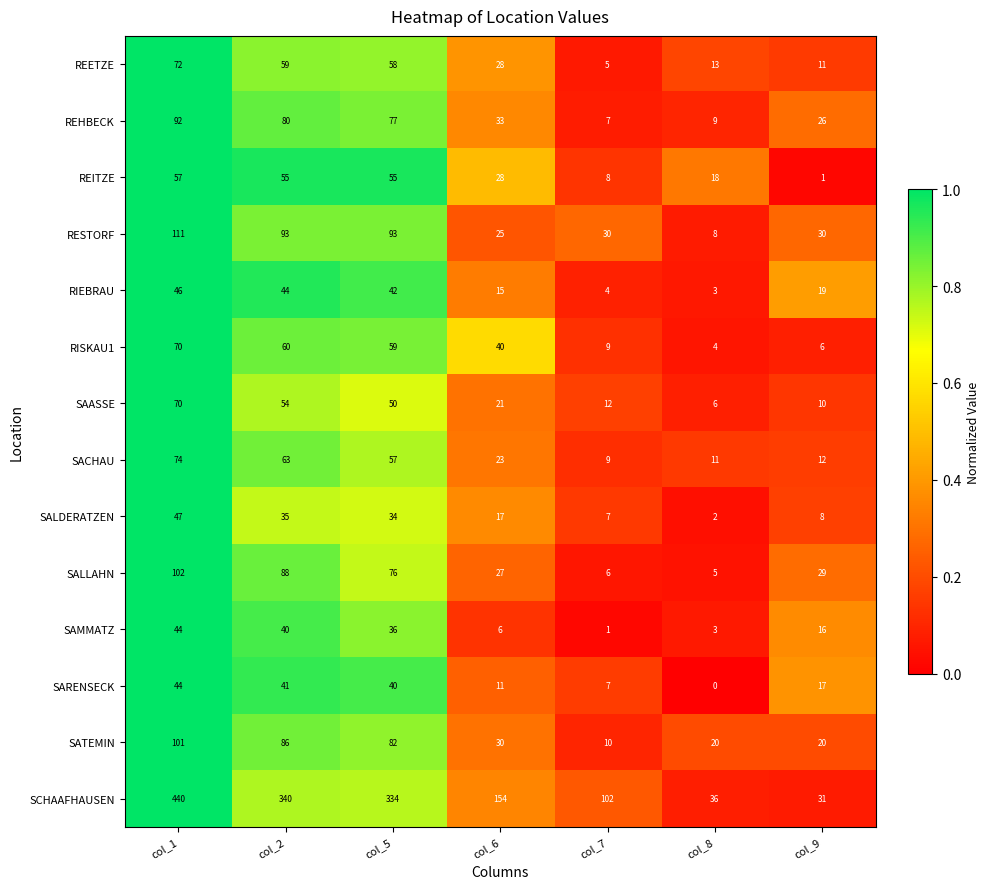

Rank the categories by REETZE value from lowest to highest.

col_7, col_9, col_8, col_6, col_5, col_2, col_1